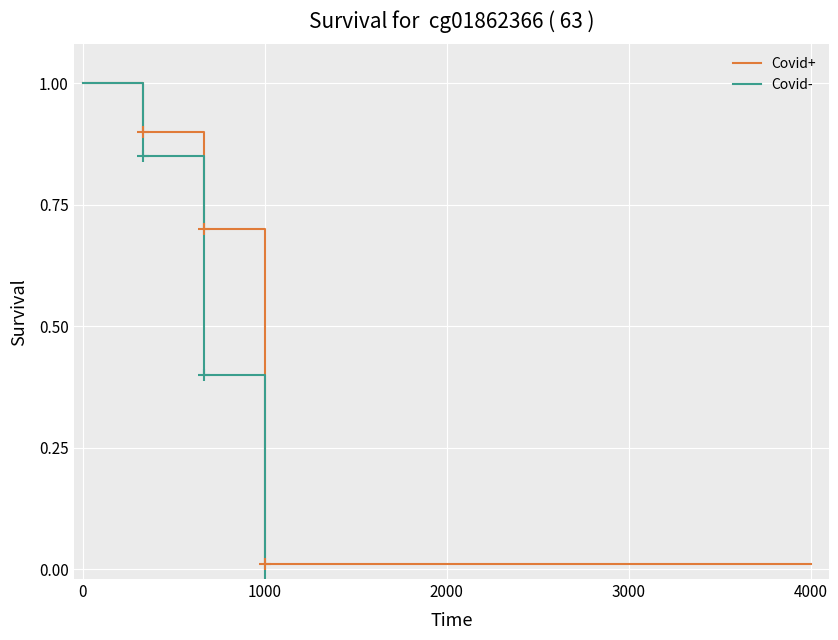

True or false: Covid+ has a value of 1.0 at 0.

True